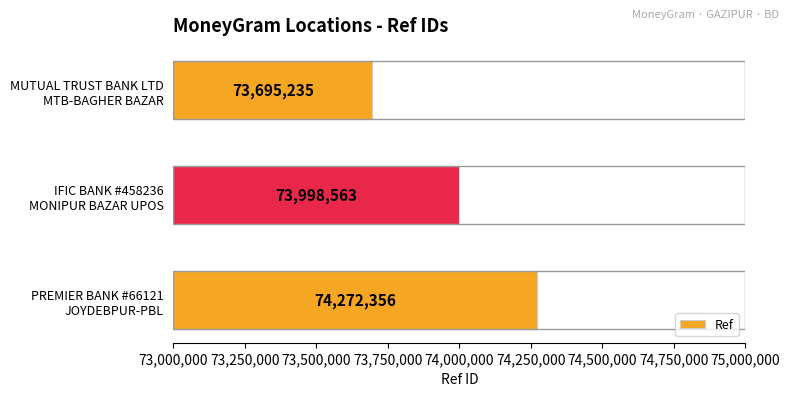

What is the sum of all values?

221966154